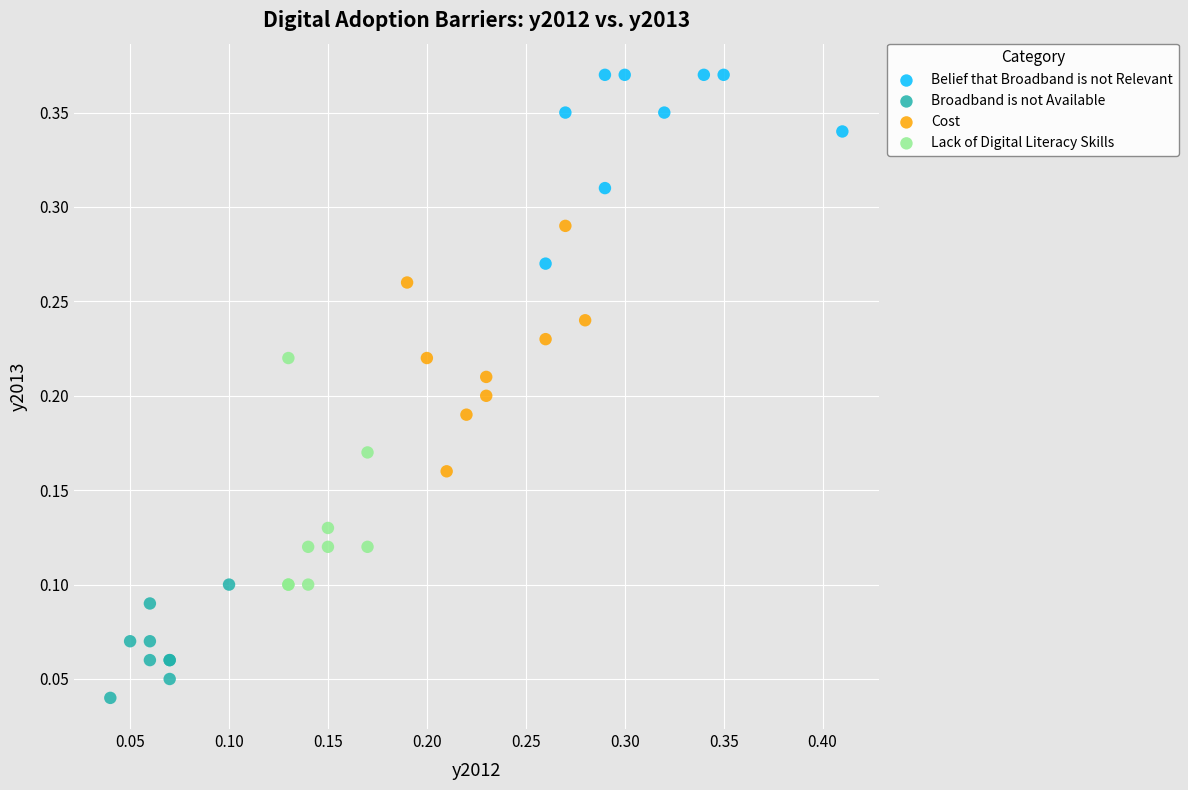

What are all the series names shown in the legend?

Belief that Broadband is not Relevant, Broadband is not Available, Cost, Lack of Digital Literacy Skills